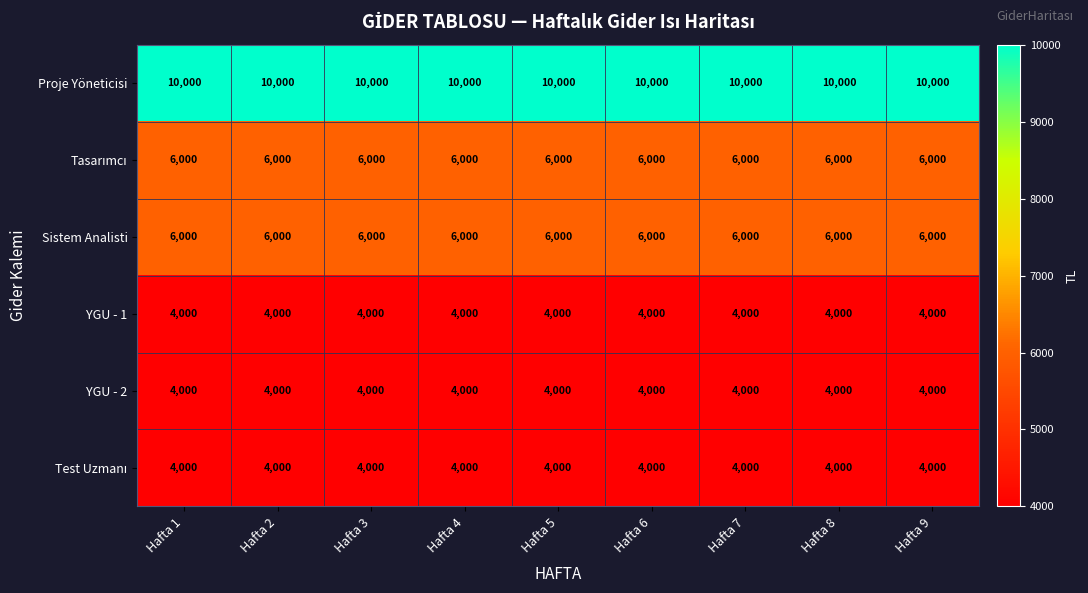

What is the spread (max minus min) of values at Hafta 2?

6000